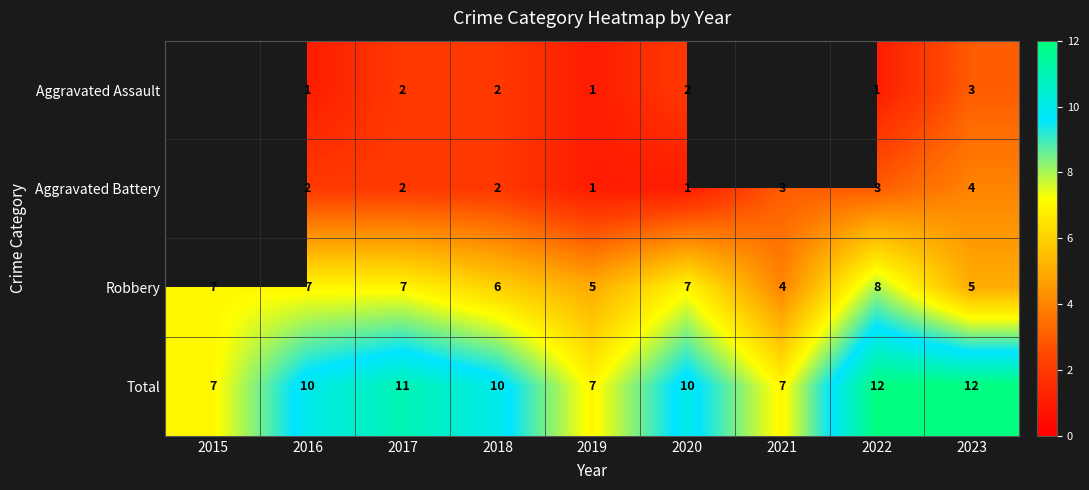

What is the difference between the Robbery values at 2022 and 2019?

3